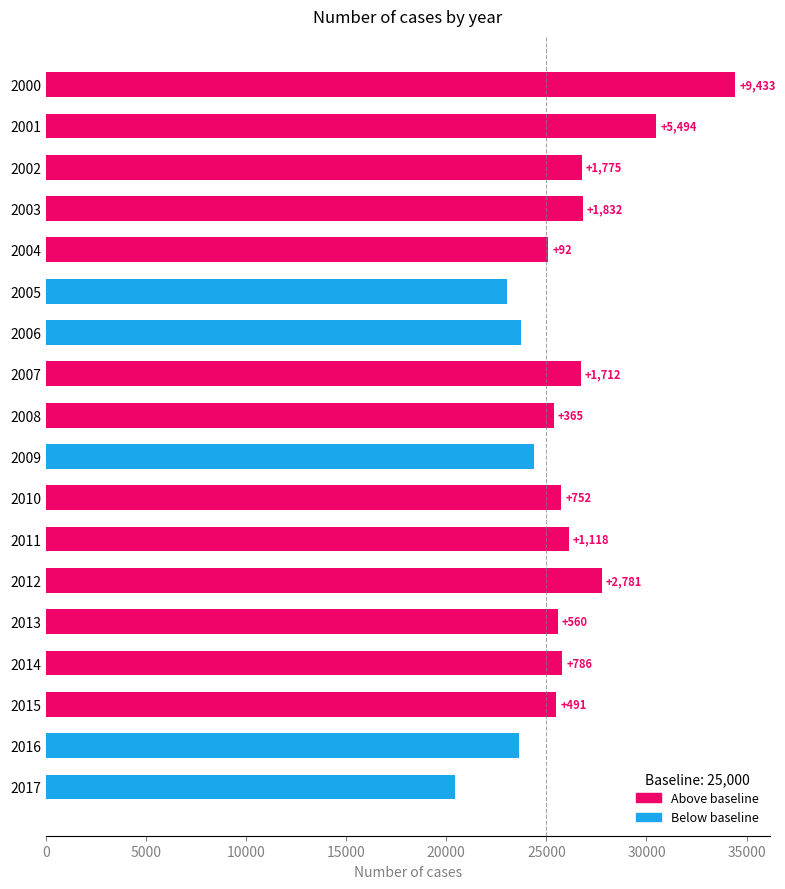

How many bars are there in total?

18